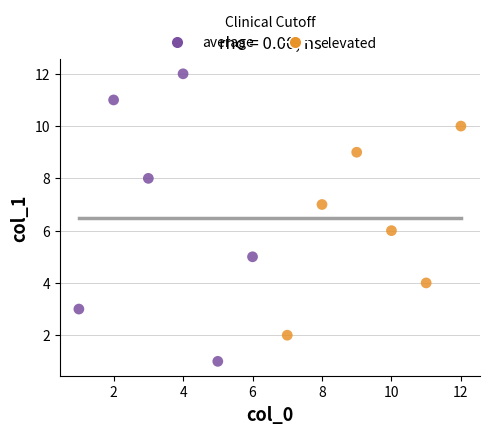

Which series contains the lowest Y value?

average